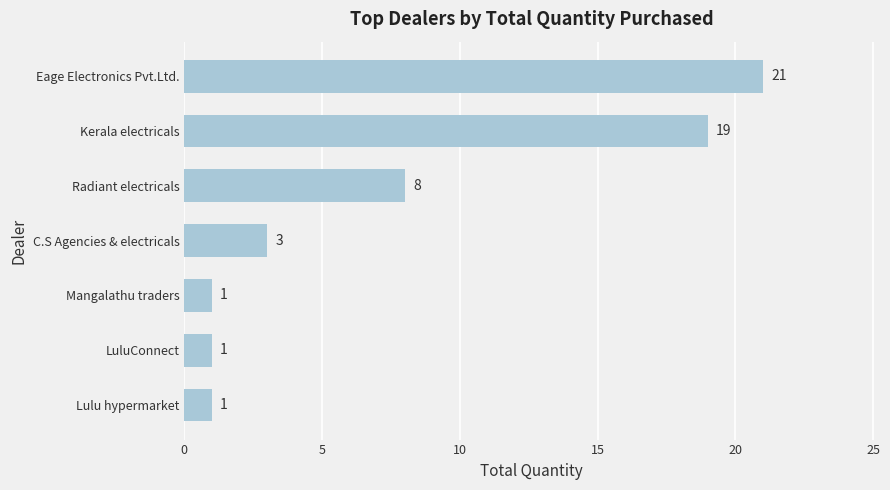

What position from the bottom is LuluConnect?

2